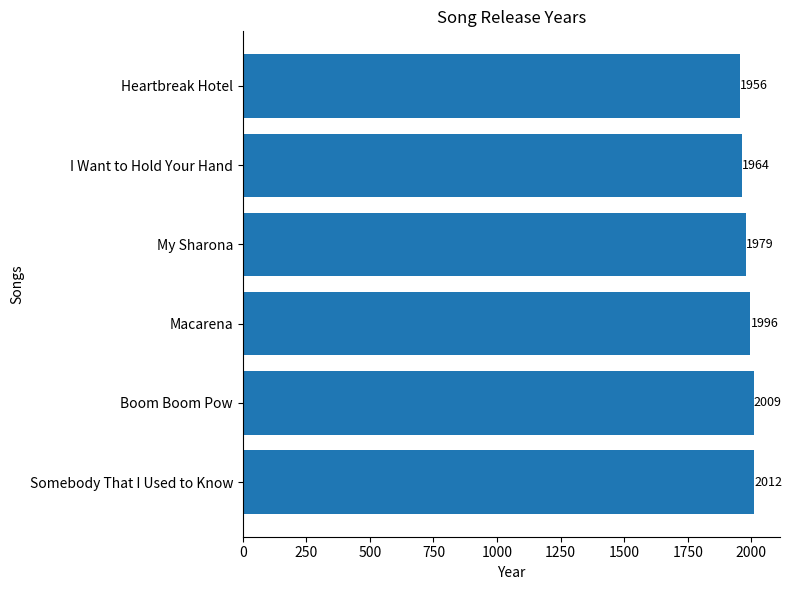

Reading top to bottom, transcribe all the data shown in this chart.

Heartbreak Hotel=1956	I Want to Hold Your Hand=1964	My Sharona=1979	Macarena=1996	Boom Boom Pow=2009	Somebody That I Used to Know=2012